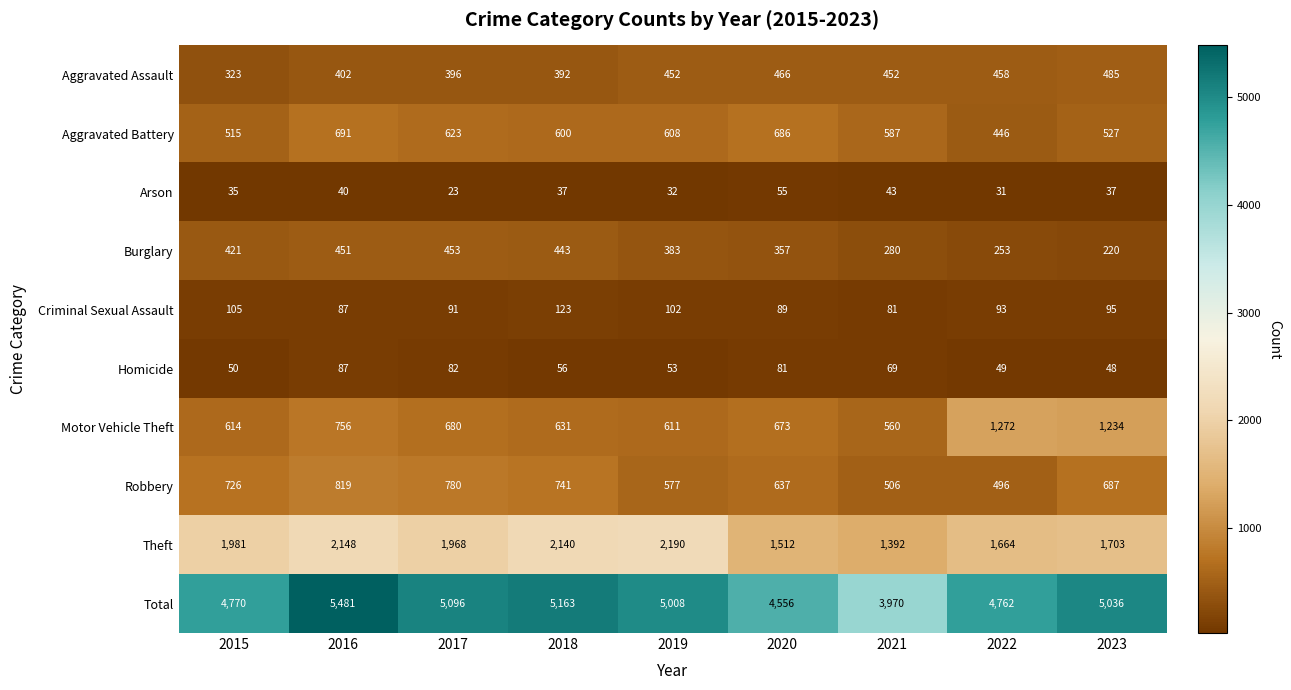

List the series in order of their peak value, lowest first.

Arson, Homicide, Criminal Sexual Assault, Burglary, Aggravated Assault, Aggravated Battery, Robbery, Motor Vehicle Theft, Theft, Total